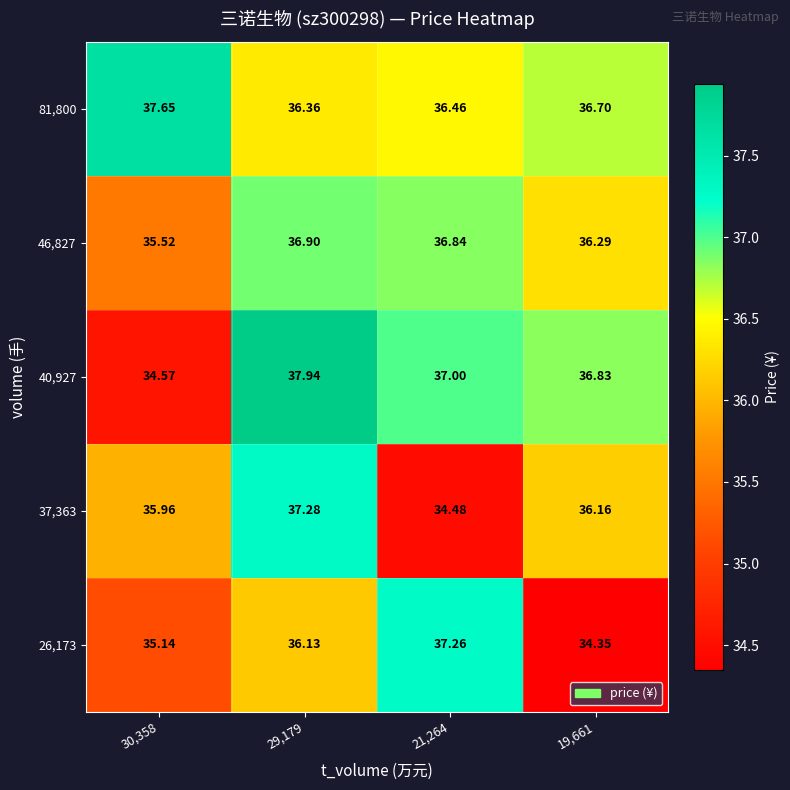

At which category is the sum across all series the highest?

29,179